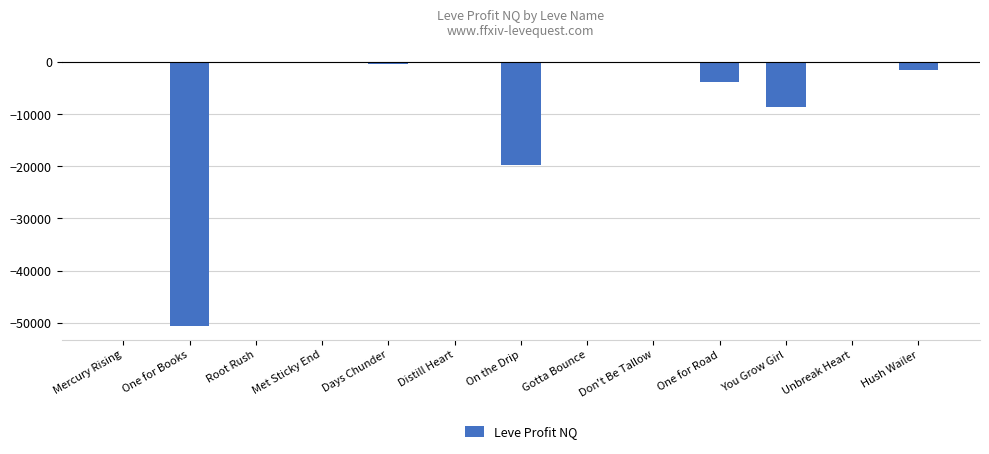

What is the greatest value displayed?

65.0